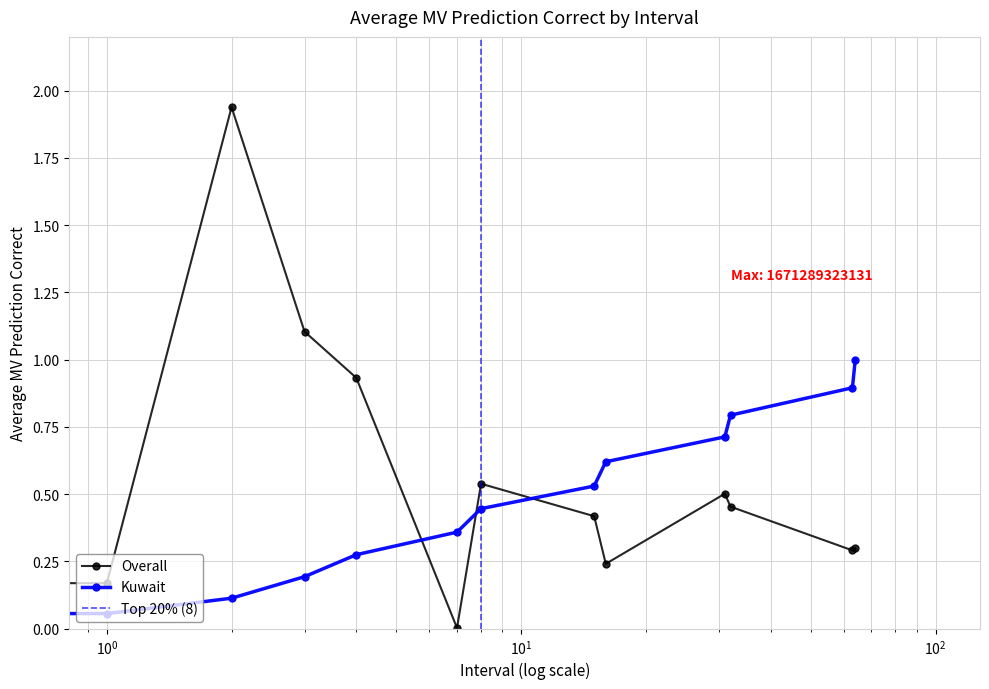

True or false: Overall has more than 0 interior local peaks.

True